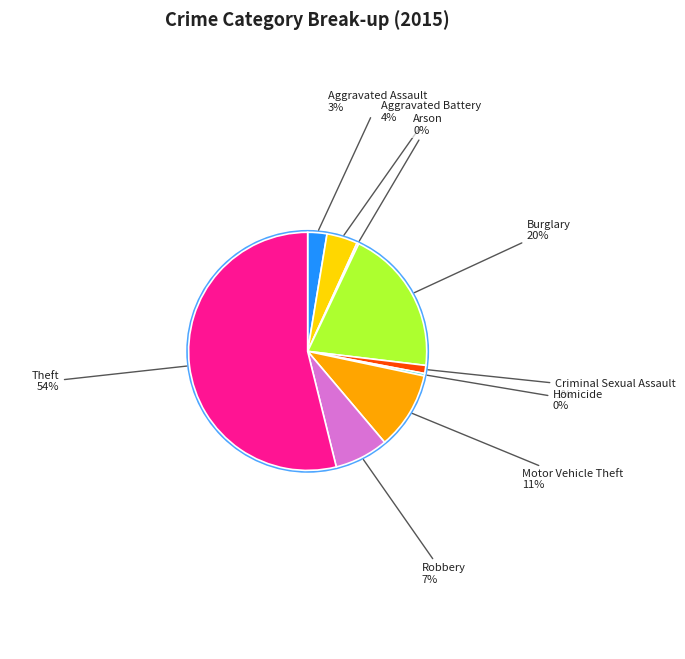

The Aggravated Assault slice represents 1% of the pie. True or false?

False